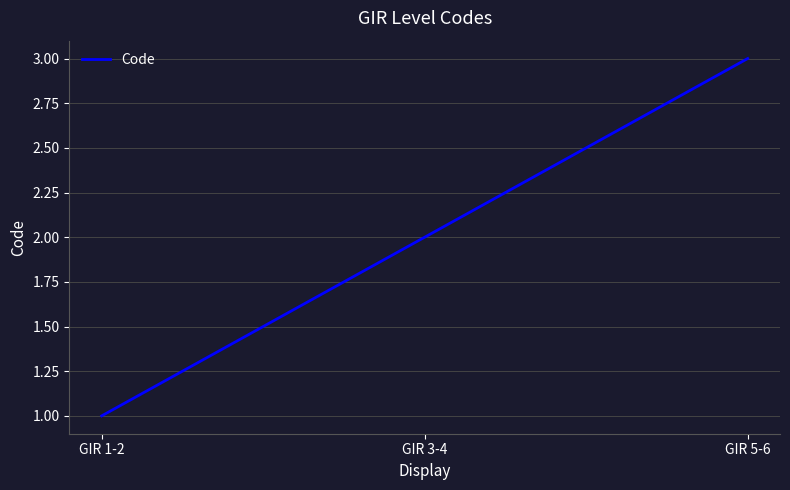

What is the average value?

2